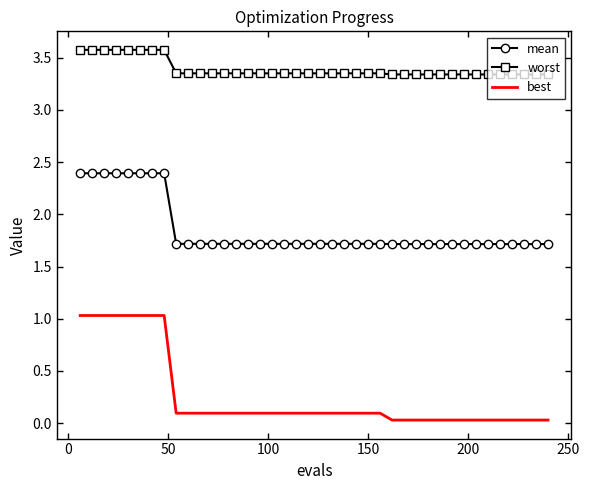

Which series has the widest spread of values?

best